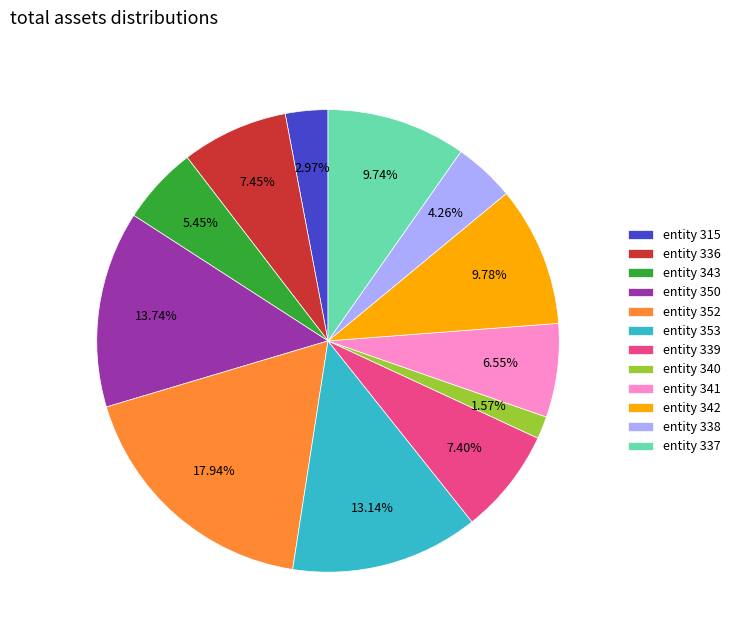

What is the smallest slice in the pie chart?

entity 340